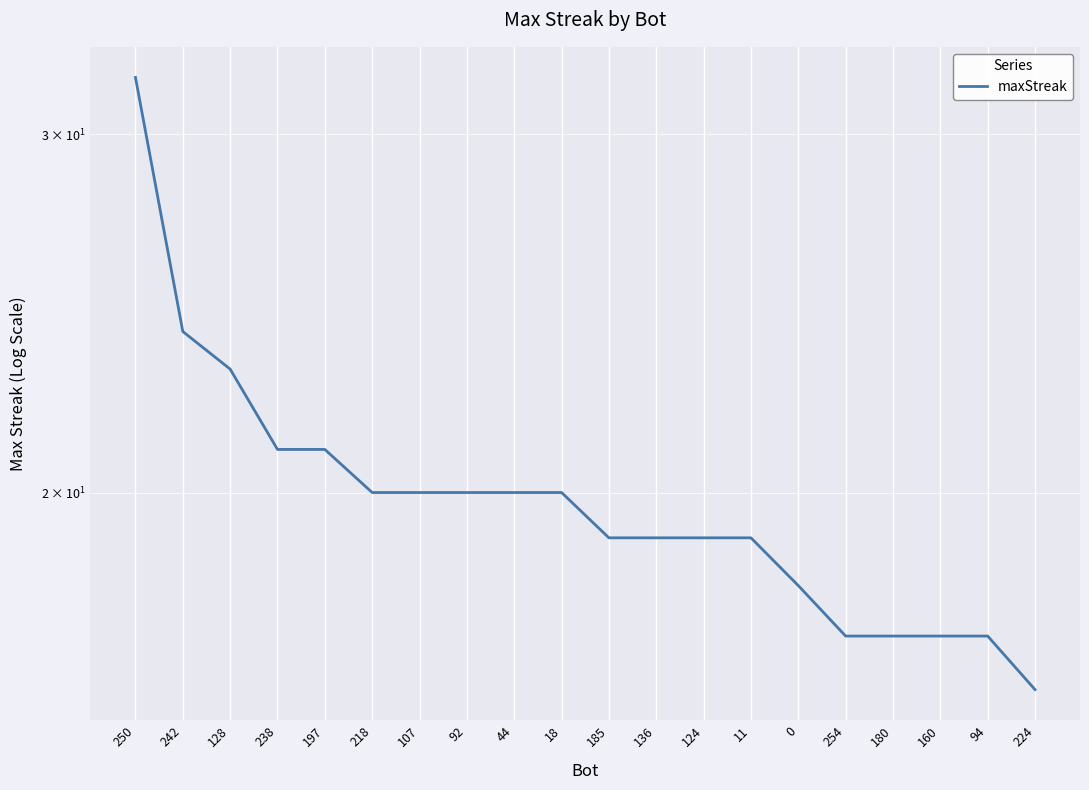

Which label corresponds to the largest value in the chart?

250